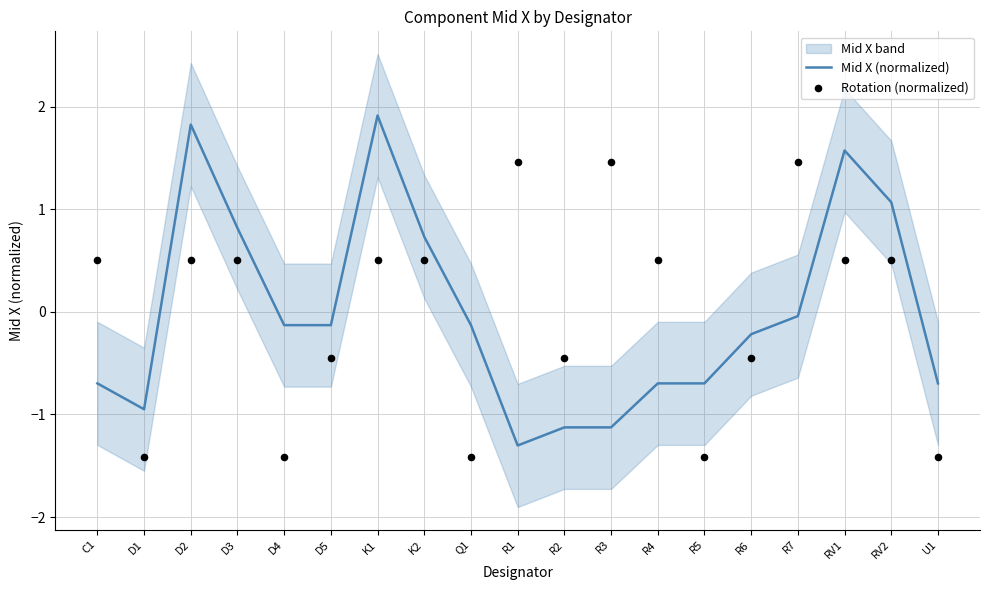

Which series contains the highest Y value?

Mid X (normalized)